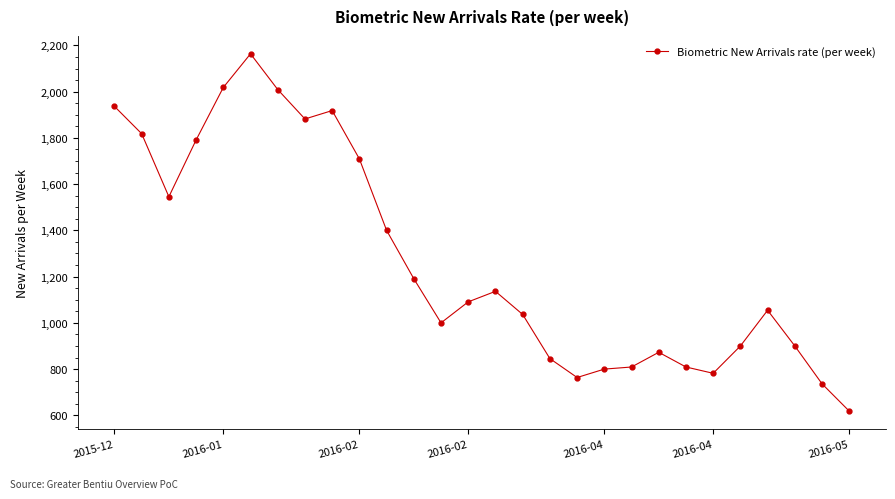

What is the value of the 7th point from the left?

2009.1